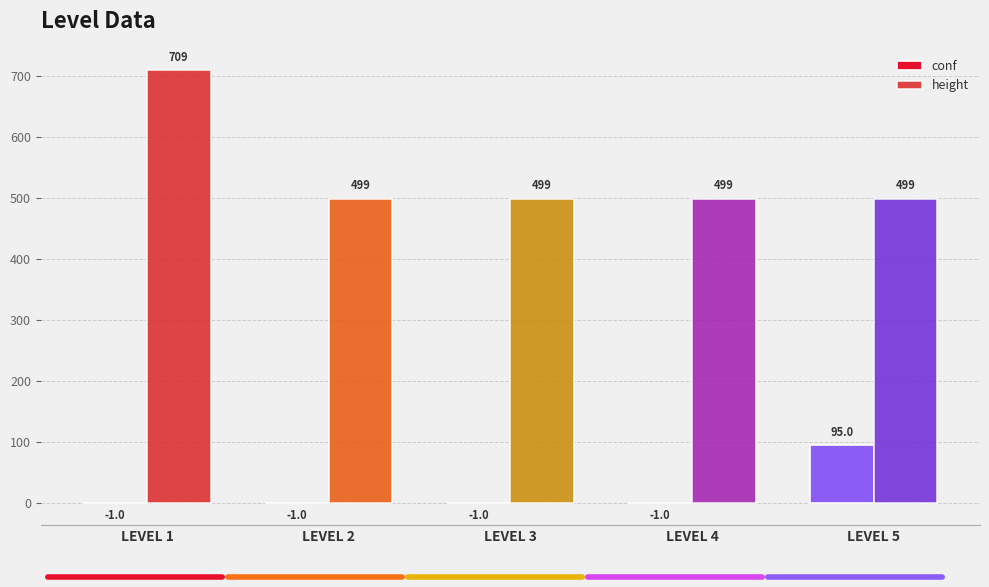

Reading left to right, extract all data points from this chart.

conf: LEVEL 1=-1	LEVEL 2=-1	LEVEL 3=-1	LEVEL 4=-1	LEVEL 5=95
height: LEVEL 1=709	LEVEL 2=499	LEVEL 3=499	LEVEL 4=499	LEVEL 5=499